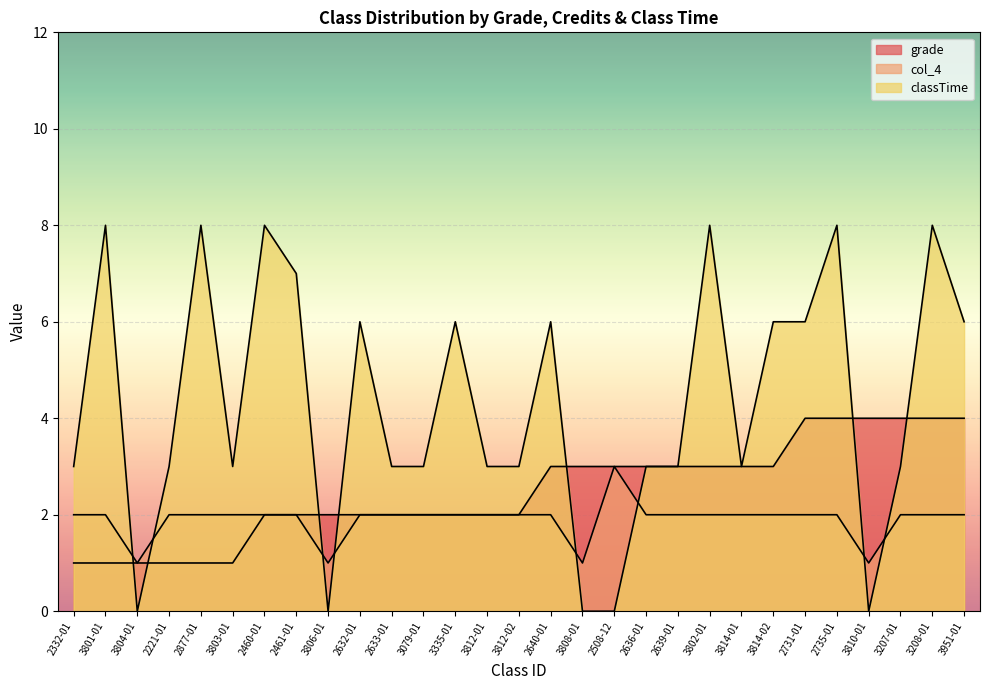

At which label is classTime closest to 4?

2332-01